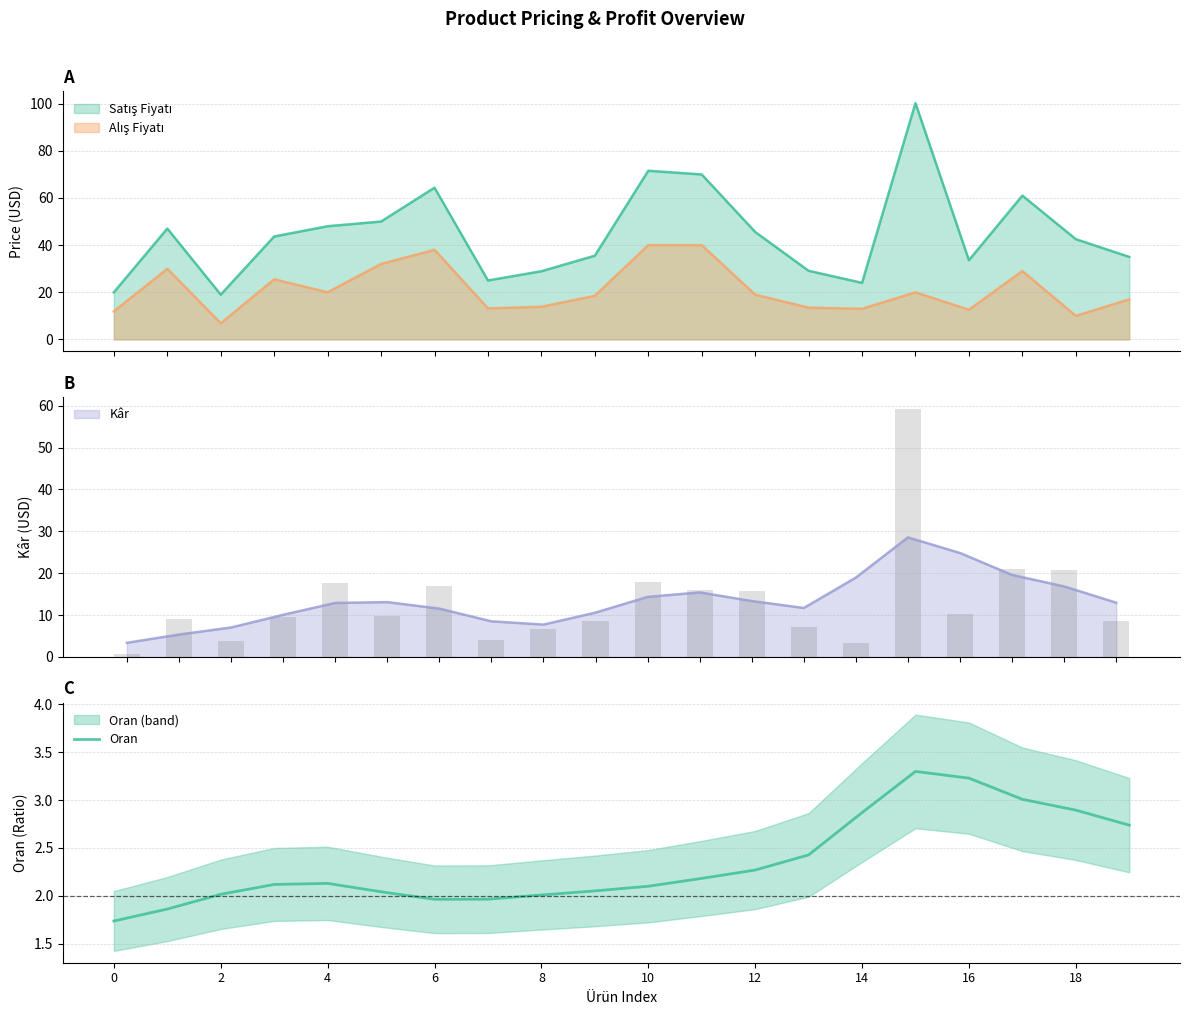

How many categories are shown in the chart?

20